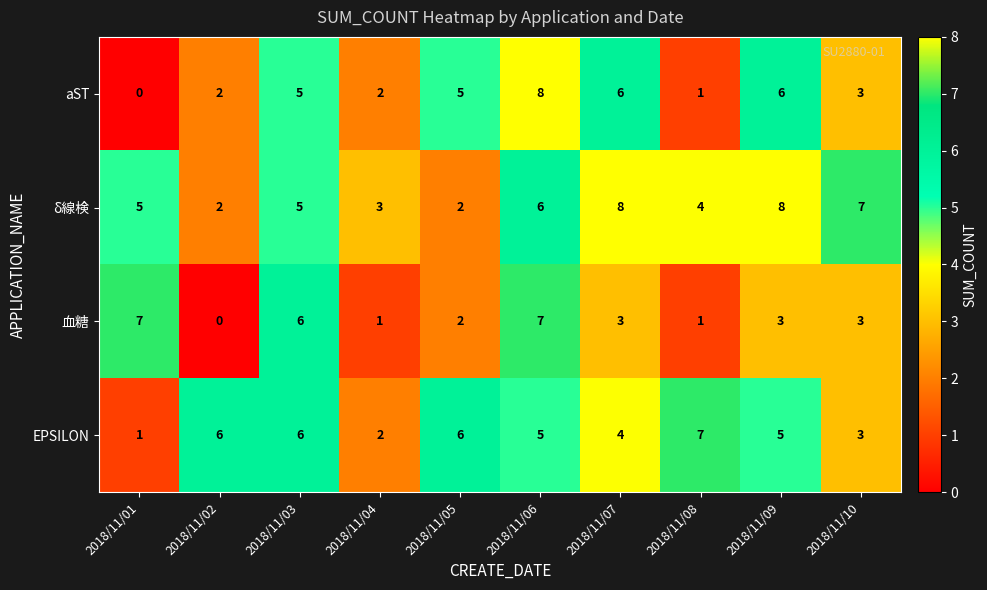

At which label does aST reach its peak?

2018/11/06